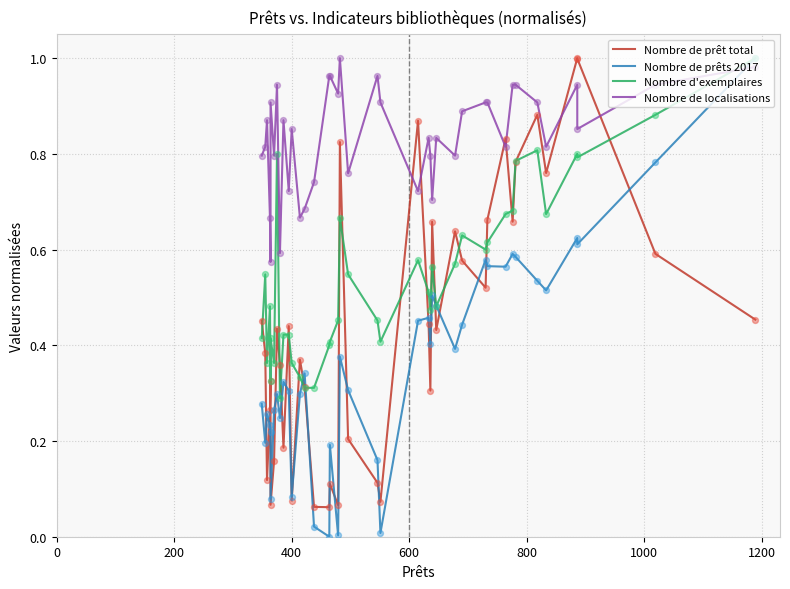

What is the total value across all series at 1200?

1.6